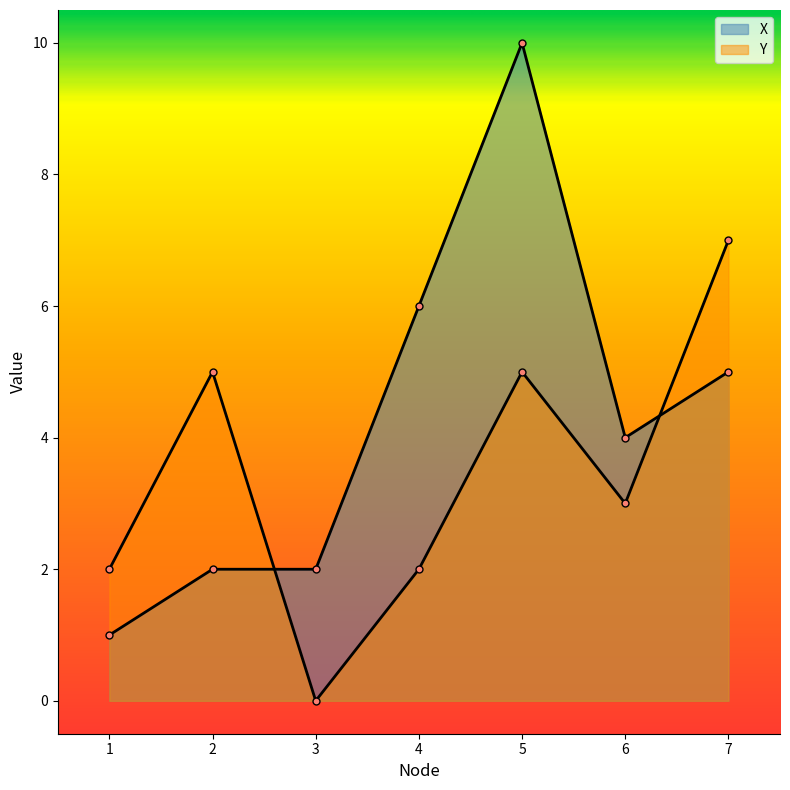

What is the difference between the second highest and minimum values in the Y series?

5